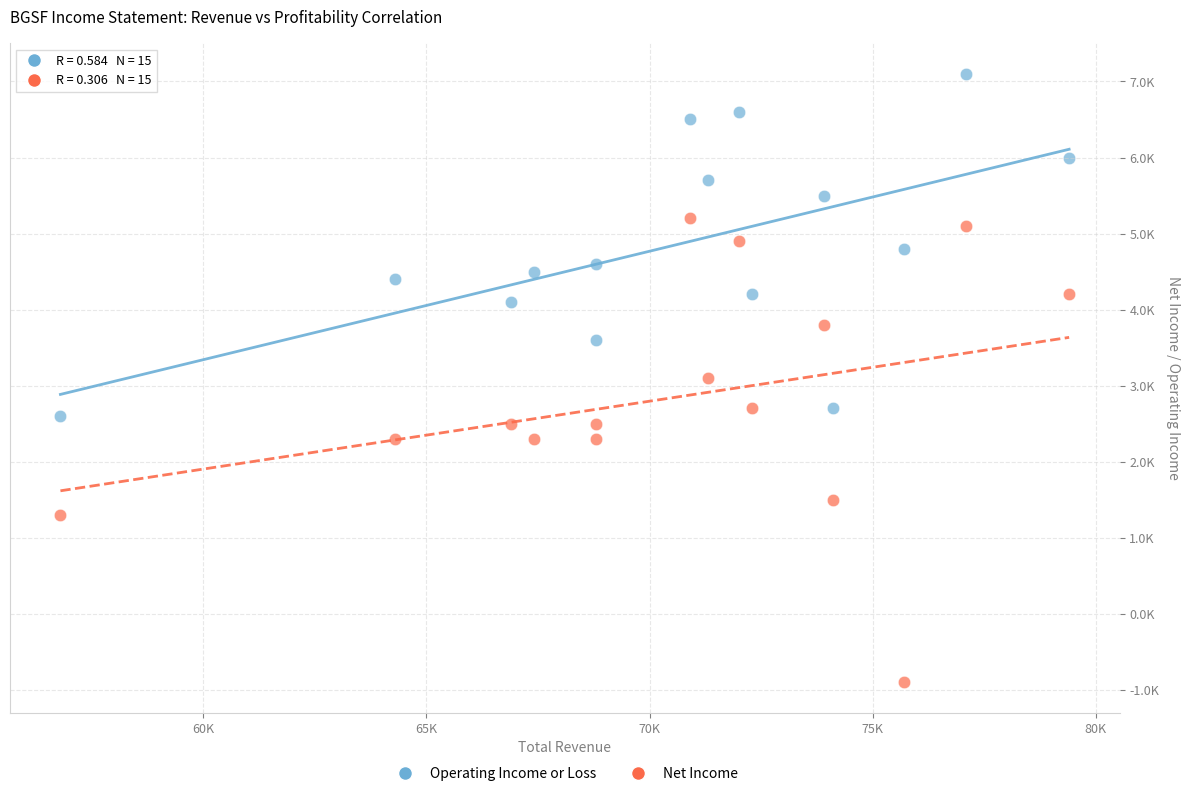

Which series reaches the maximum Y coordinate?

Operating Income or Loss